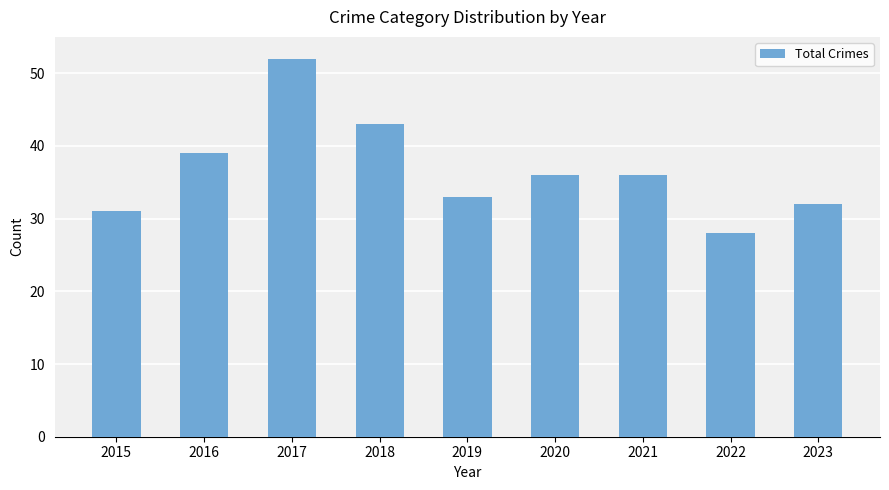

What is the average value?

37